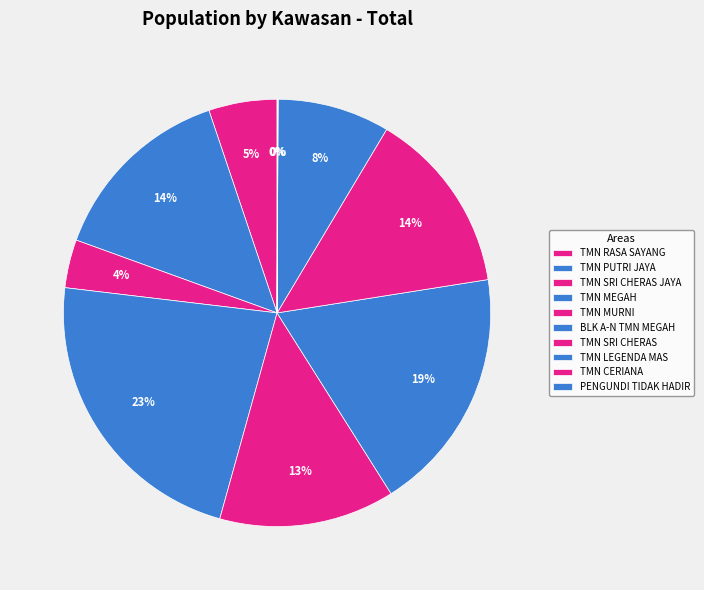

Is it true that BLK A-N TMN MEGAH is 19% of the pie?

True